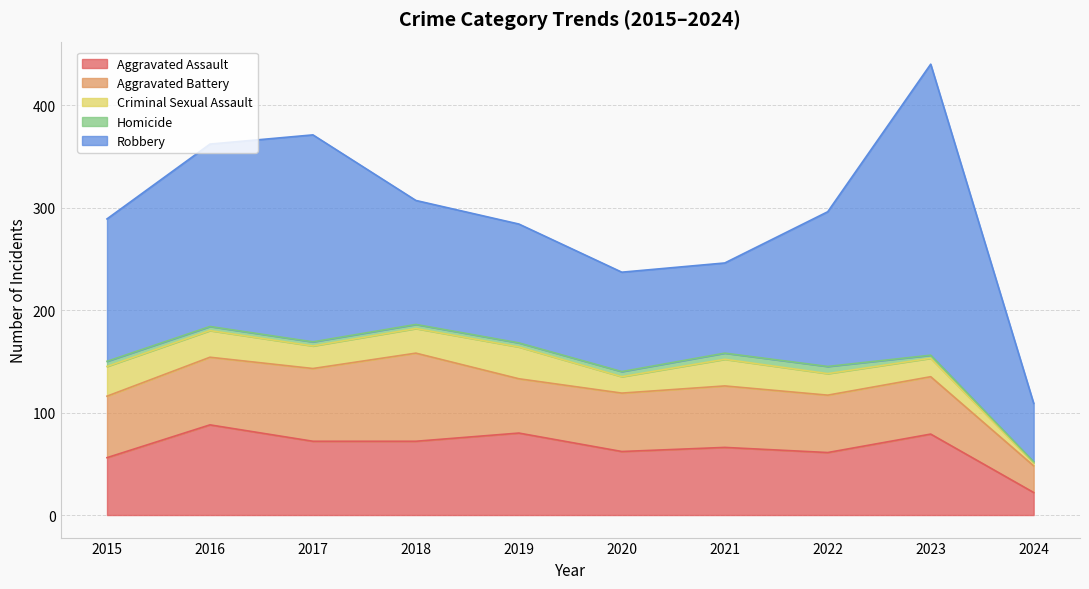

Reading left to right, extract all data points from this chart.

Aggravated Assault: 2015=56	2016=88	2017=72	2018=72	2019=80	2020=62	2021=66	2022=61	2023=79	2024=22
Aggravated Battery: 2015=60	2016=66	2017=71	2018=86	2019=53	2020=57	2021=60	2022=56	2023=56	2024=26
Criminal Sexual Assault: 2015=29	2016=26	2017=22	2018=24	2019=31	2020=16	2021=26	2022=21	2023=18	2024=3
Homicide: 2015=5	2016=4	2017=4	2018=4	2019=4	2020=5	2021=6	2022=7	2023=3	2024=1
Robbery: 2015=139	2016=178	2017=202	2018=121	2019=116	2020=97	2021=88	2022=151	2023=284	2024=57